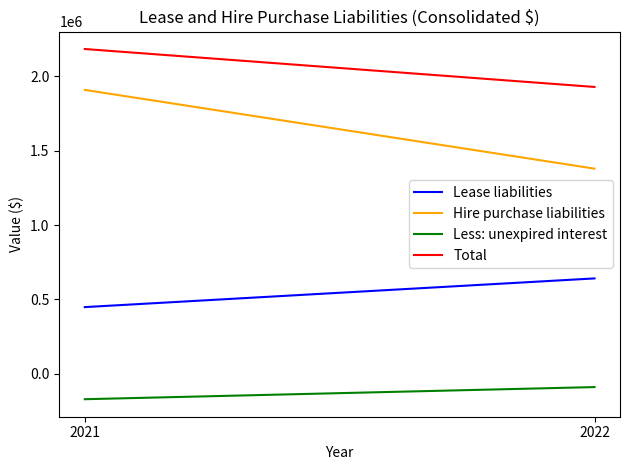

What is the difference between the highest and lowest values at 2022?

2019829